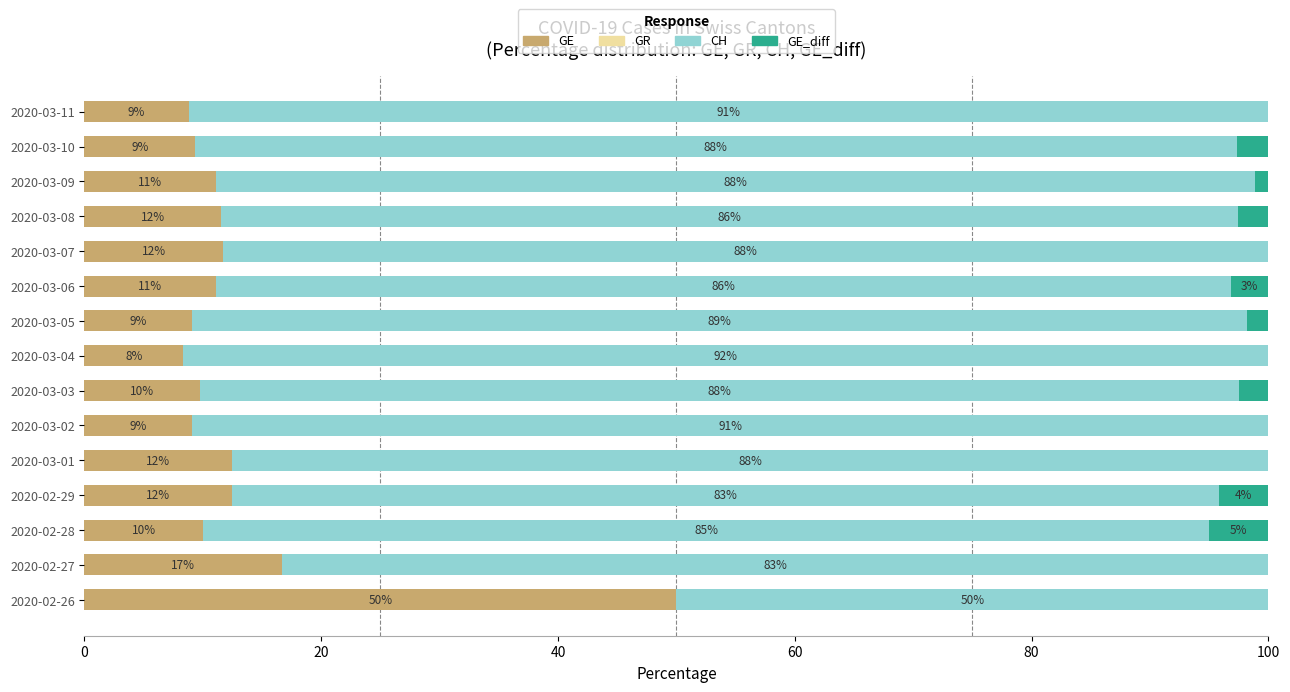

The value of GE at 2020-03-01 is 12.5. True or false?

True